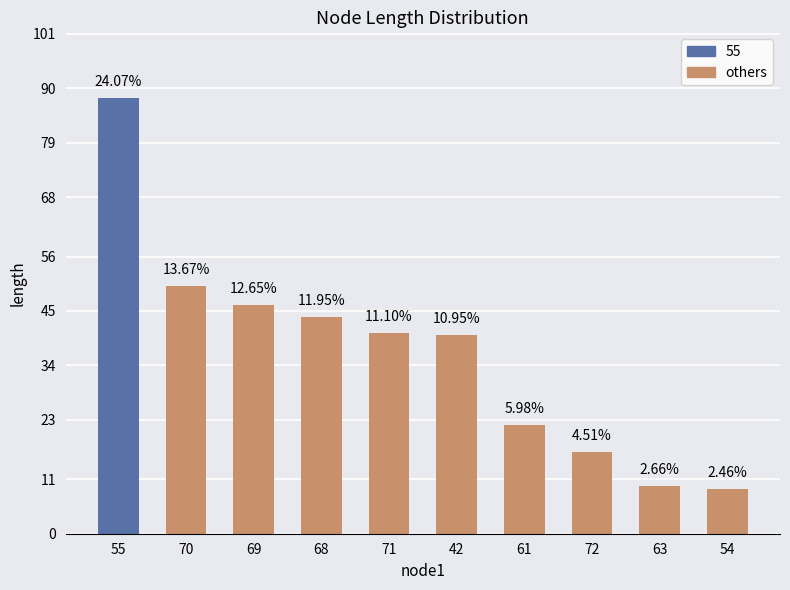

Rank the categories by value from highest to lowest.

55, 70, 69, 68, 71, 42, 61, 72, 63, 54